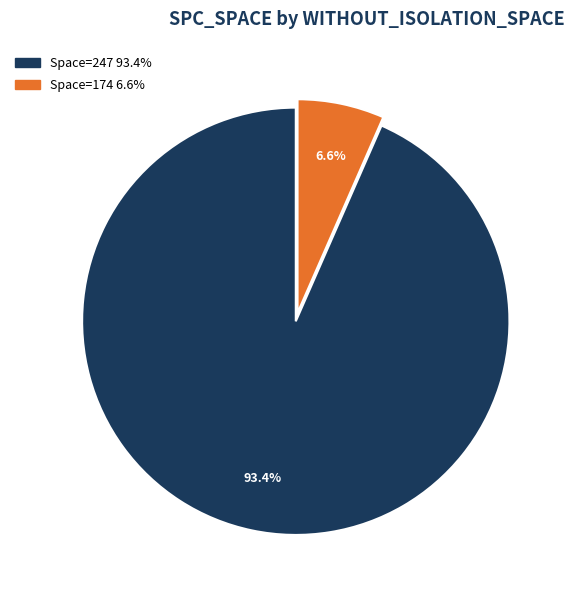

How many slices are in this pie chart?

2